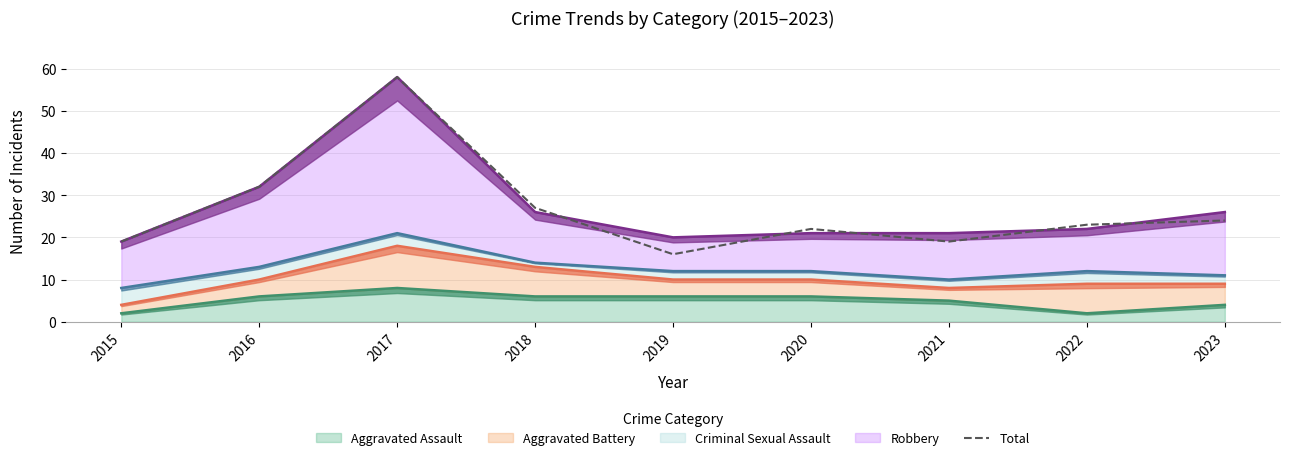

Rank the categories by value from highest to lowest.

2017, 2016, 2018, 2023, 2022, 2020, 2015, 2021, 2019